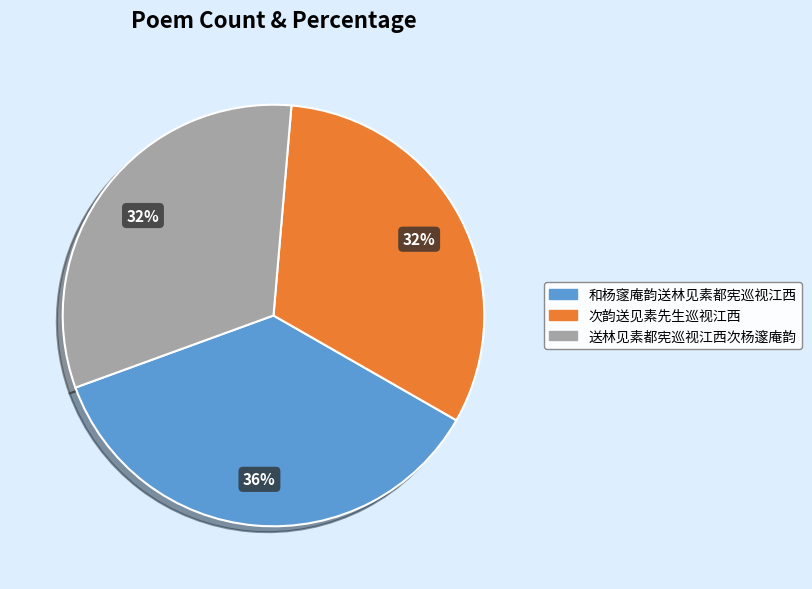

Which category has the biggest portion of the pie?

和杨䆳庵韵送林见素都宪巡视江西